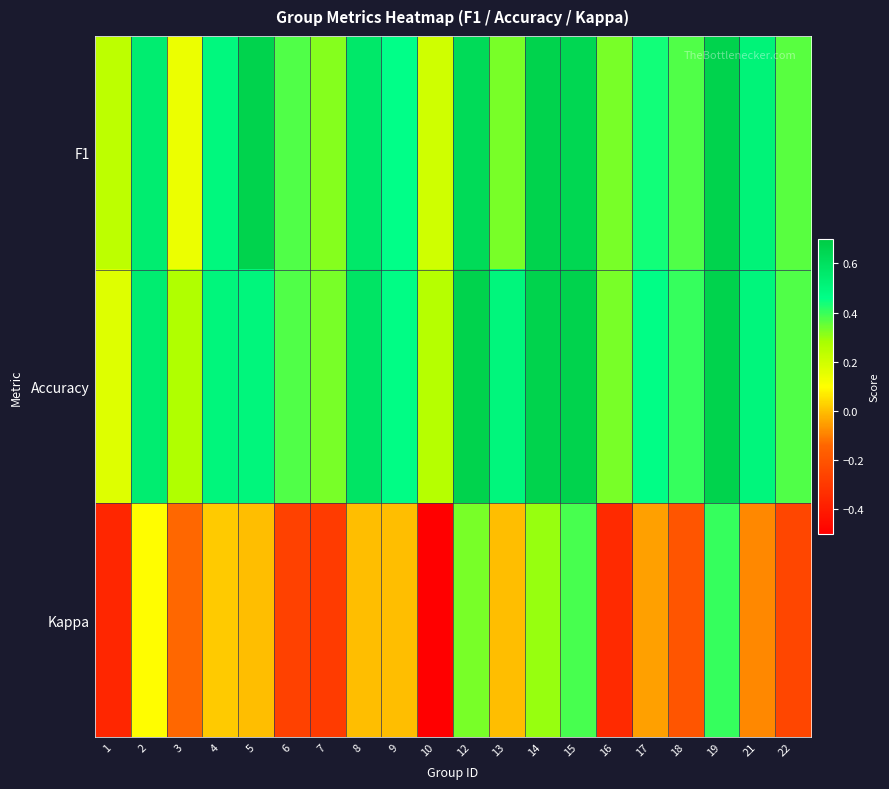

Which label corresponds to the smallest value in the chart?

10